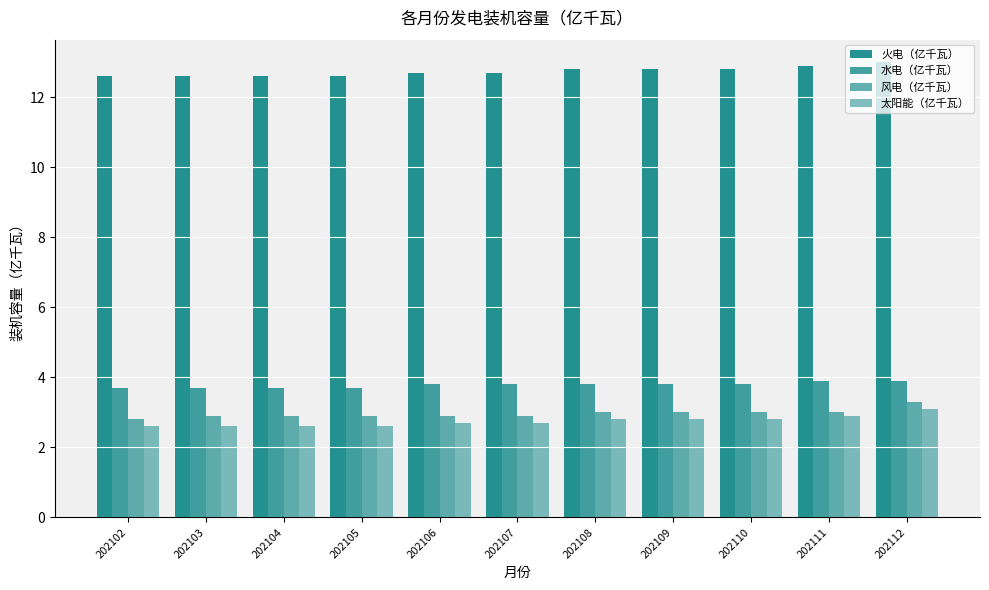

What is the average value of the 太阳能（亿千瓦） series?

2.7